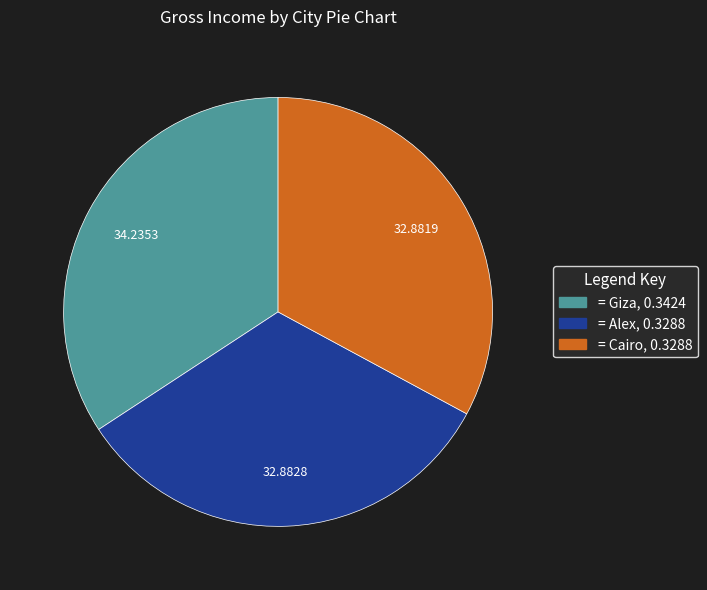

Is there any slice that represents more than half of the pie?

No